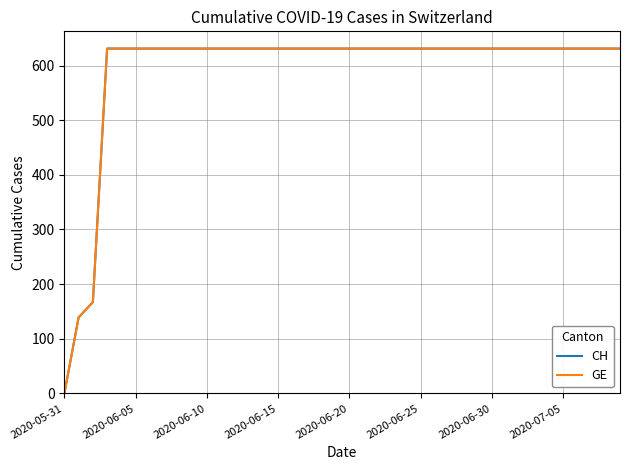

Reading left to right, list all the values displayed in this chart.

CH: 0	139	167	631	631	631	631	631	631	631	631	631	631	631	631	631	631	631	631	631	631	631	631	631	631	631	631	631	631	631	631	631	631	631	631	631	631	631	631	631
GE: 0	139	167	631	631	631	631	631	631	631	631	631	631	631	631	631	631	631	631	631	631	631	631	631	631	631	631	631	631	631	631	631	631	631	631	631	631	631	631	631